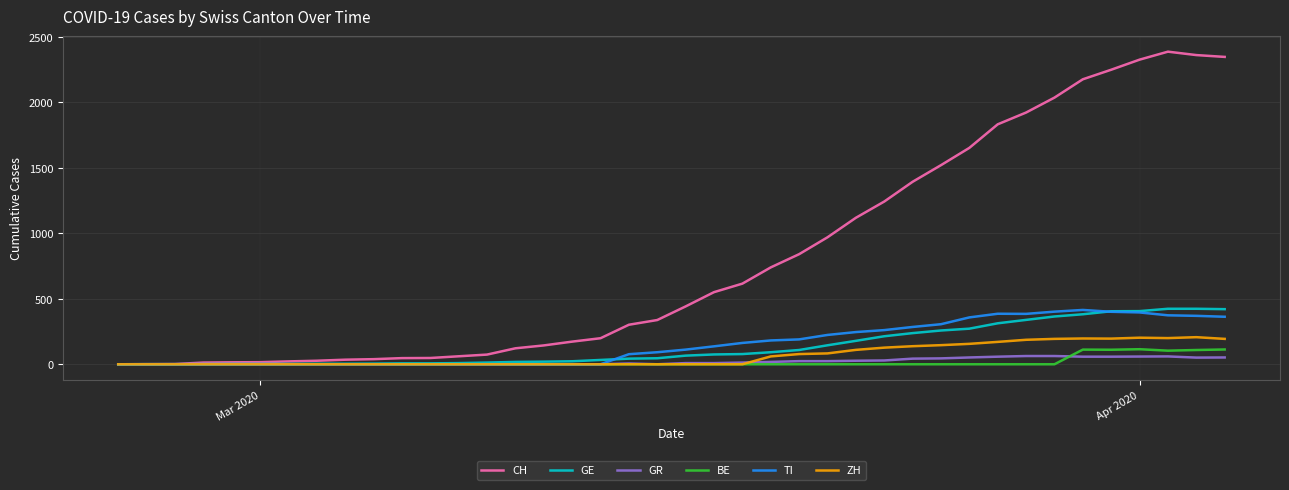

What is the maximum value for ZH?

207